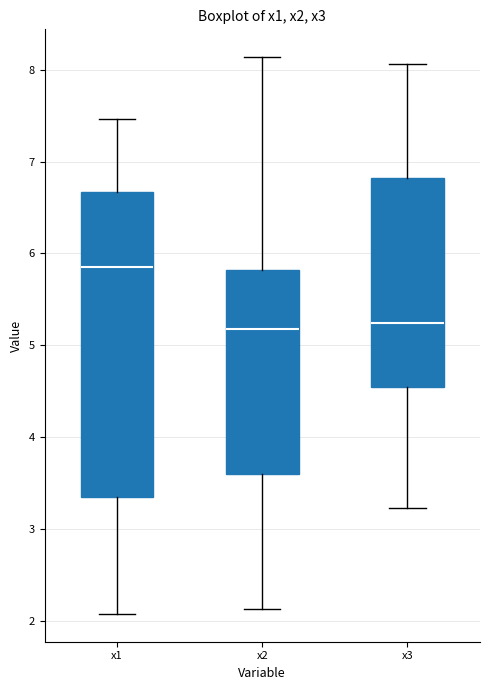

Where does the upper whisker of the box for x1 end on the y-axis? The values are not printed on the chart, so give them approximately, as read against the axis.

7.5